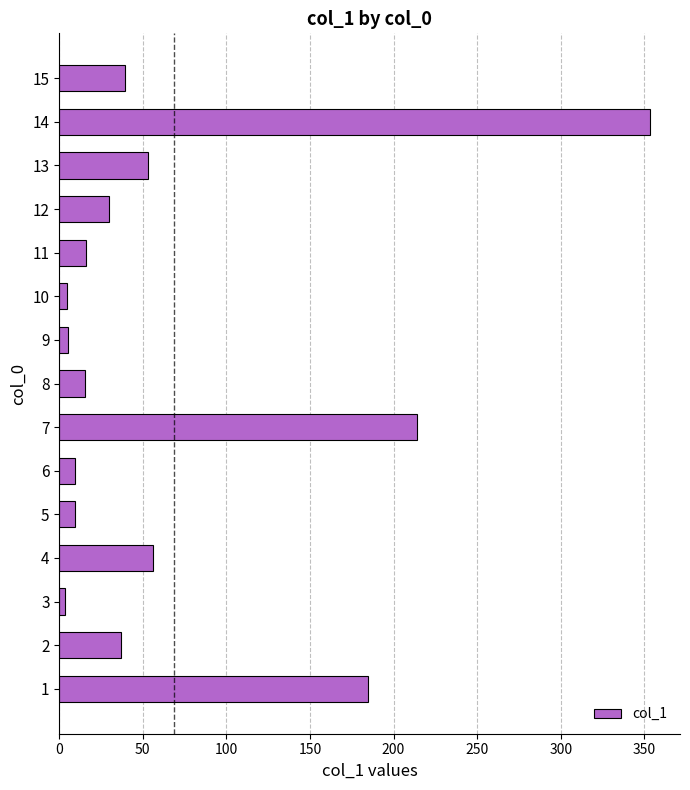

How many values exceed 29?

8